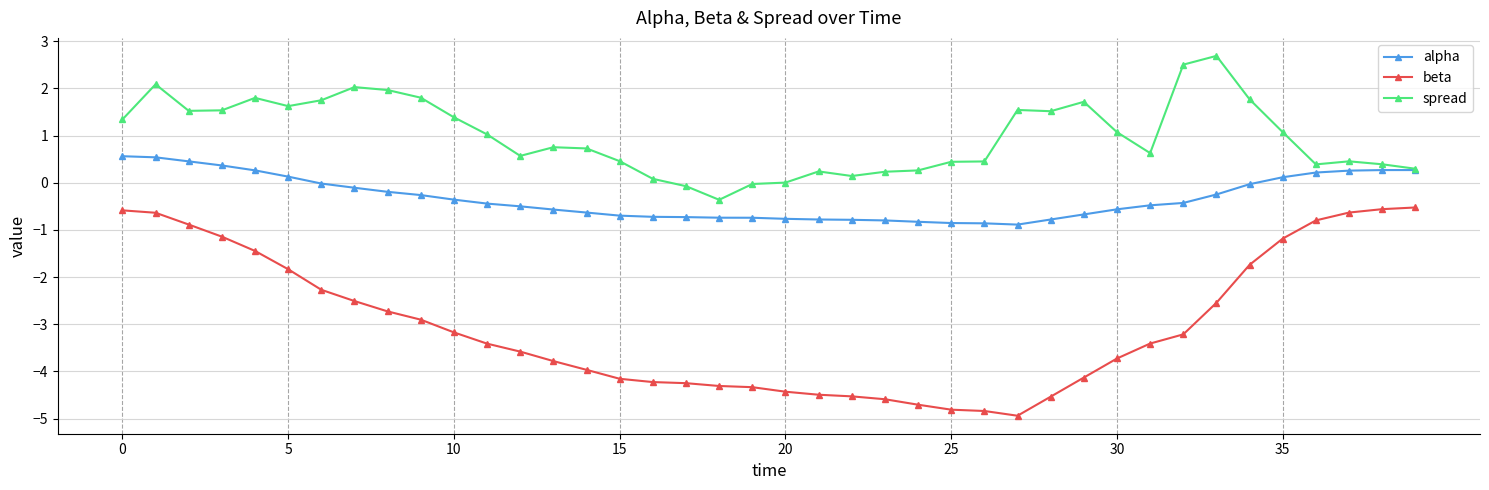

Rank the series by their maximum value, from highest to lowest.

spread, alpha, beta